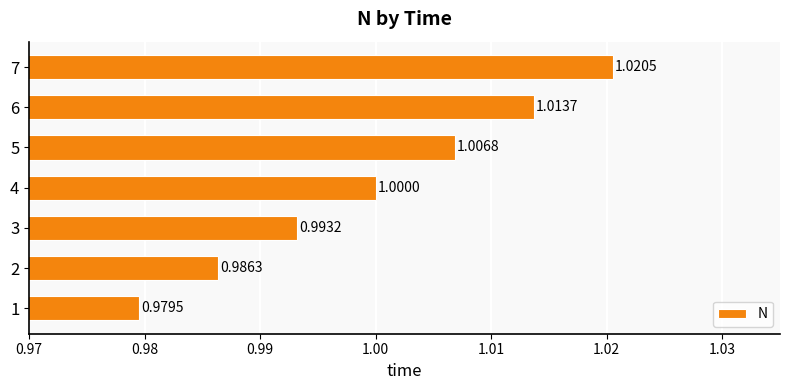

What is the sum of all values?

7.0